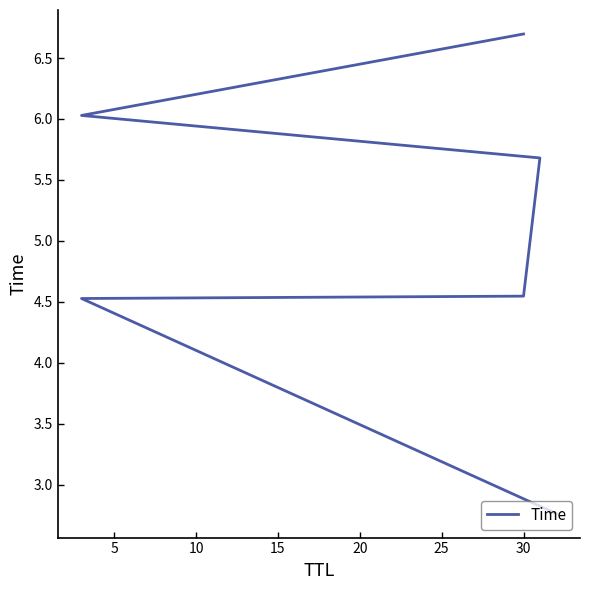

Reading left to right, transcribe all the data shown in this chart.

2.8	4.5	4.5	5.7	6.0	6.7